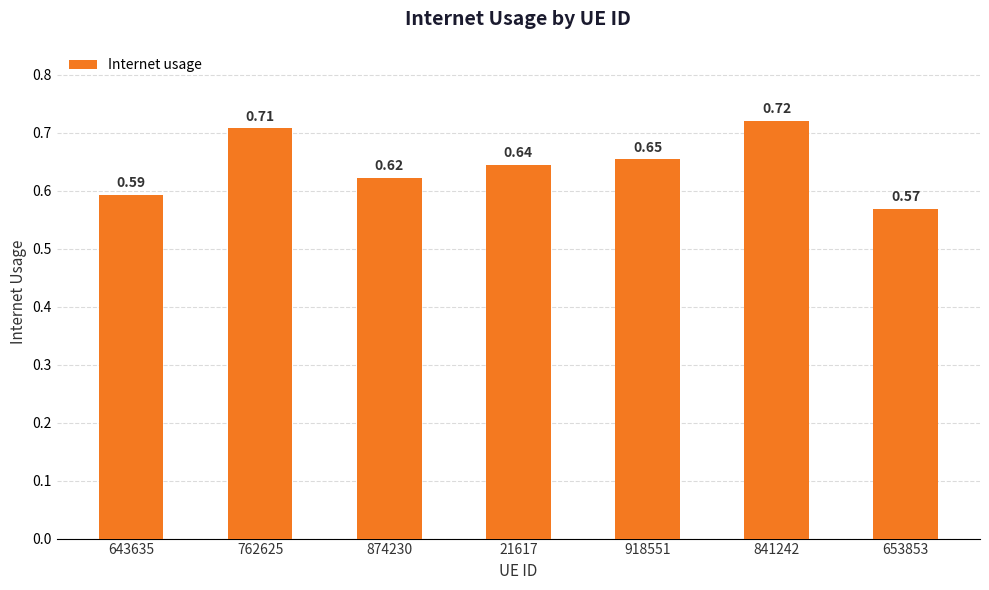

At which label is the value closest to 0?

653853